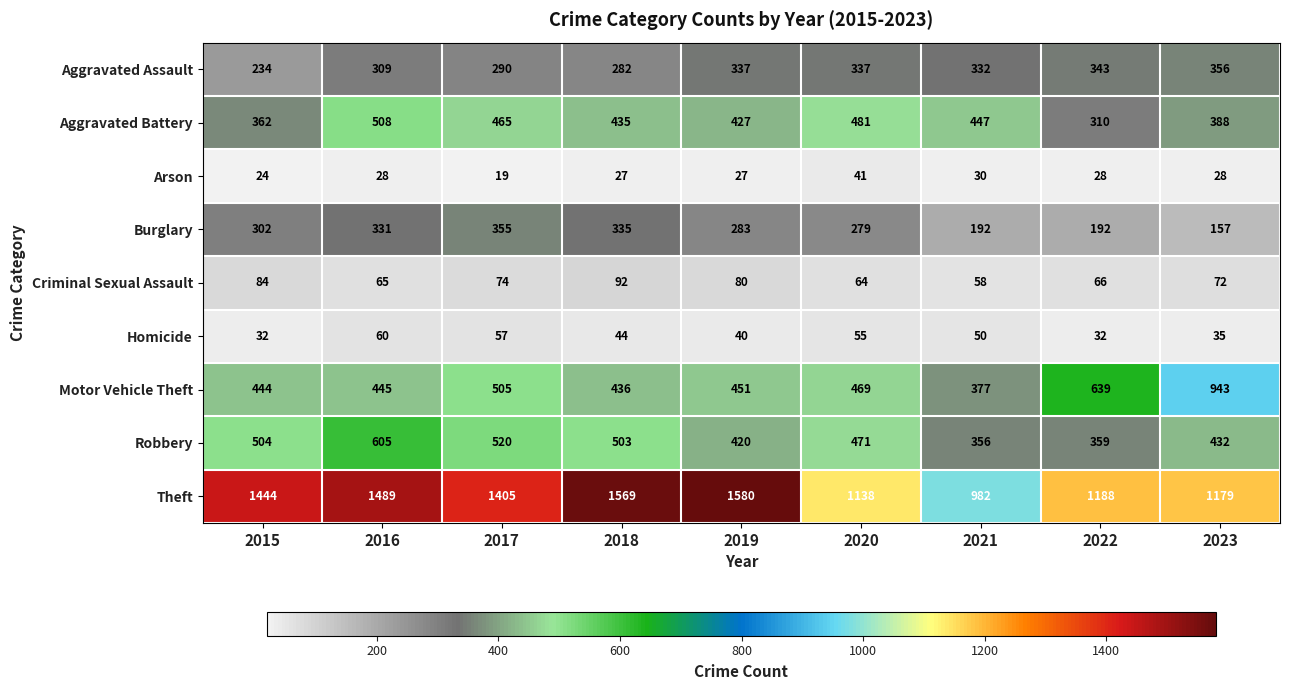

The value of Aggravated Assault at 2021 is 478. True or false?

False